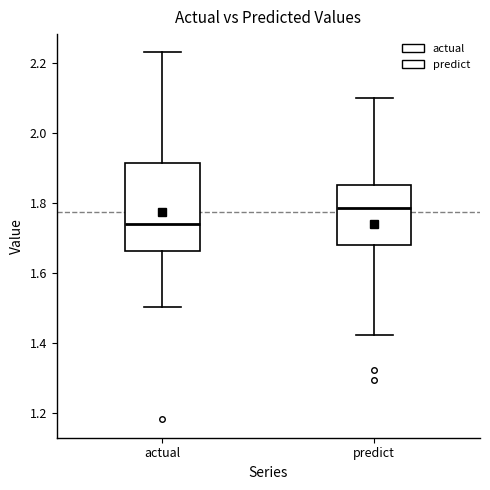

Reading left to right, read every box against the y-axis: the position of its median line, the range the box covers, and the ends of its whiskers. The values are not printed on the chart, so give them approximately, as read against the axis.

actual: median 1.74, box 1.66 to 1.92, whiskers 1.50 to 2.24
predict: median 1.78, box 1.68 to 1.86, whiskers 1.42 to 2.10